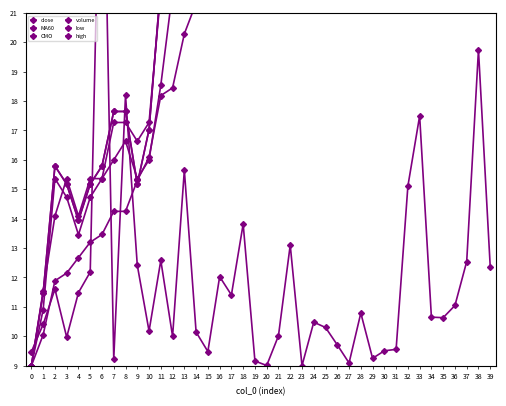

List the series in order of their peak value, lowest first.

close, MA60, CMO, volume, low, high